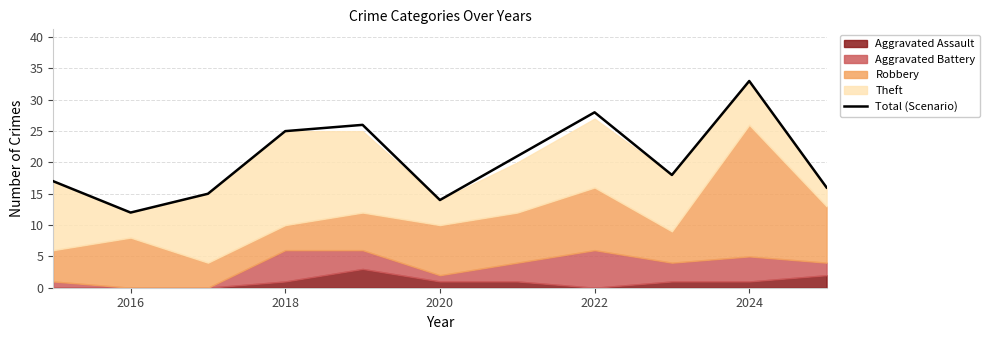

The Total (Scenario) series shows 33 at 2024. True or false?

True